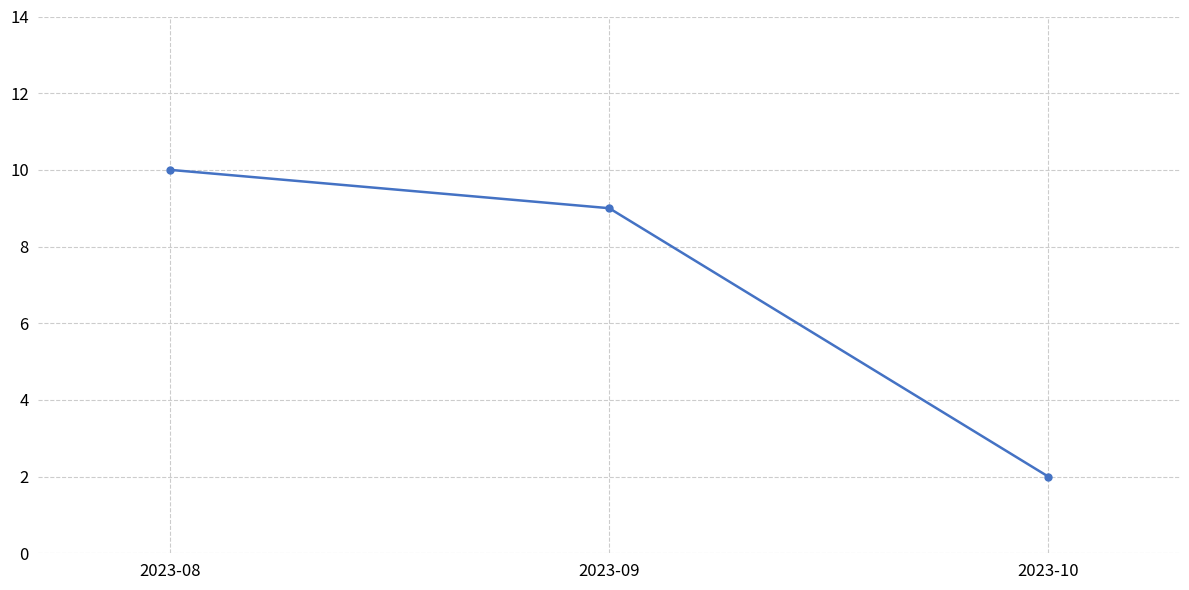

Does the chart have visible grid lines?

Yes